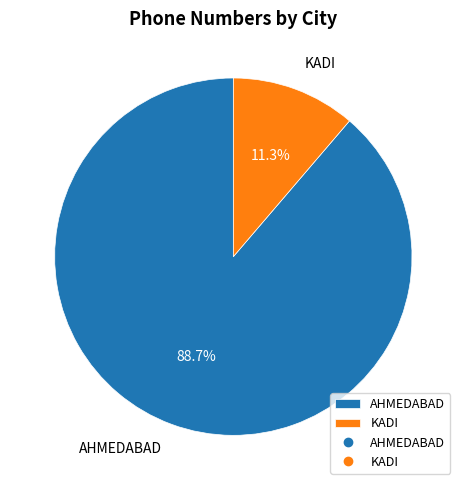

What is the largest slice in the pie chart?

AHMEDABAD